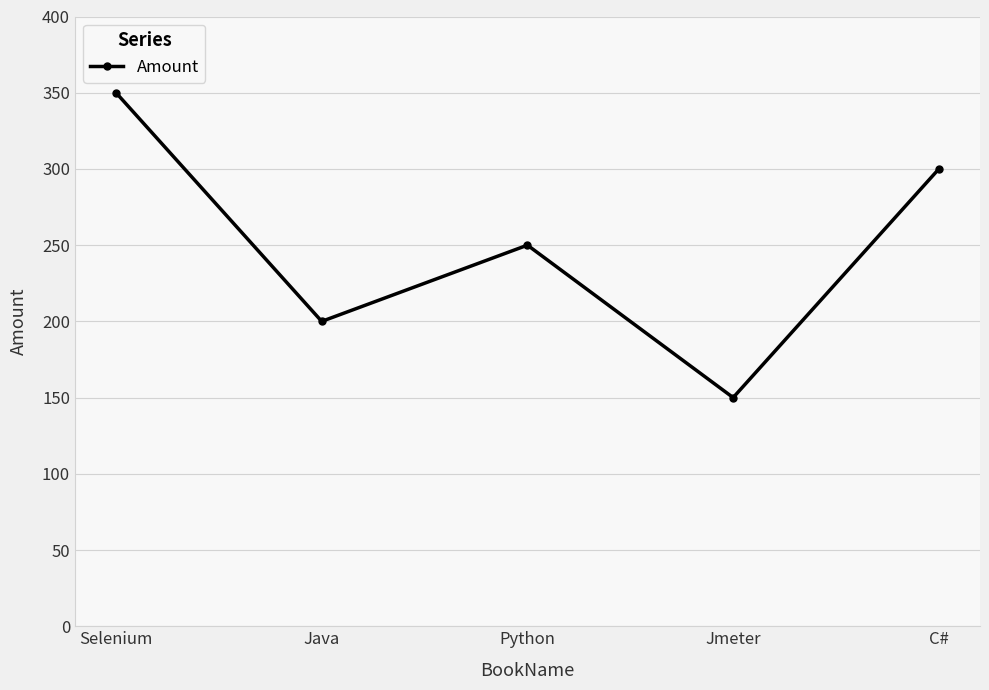

List the labels in order of value, smallest first.

Jmeter, Java, Python, C#, Selenium